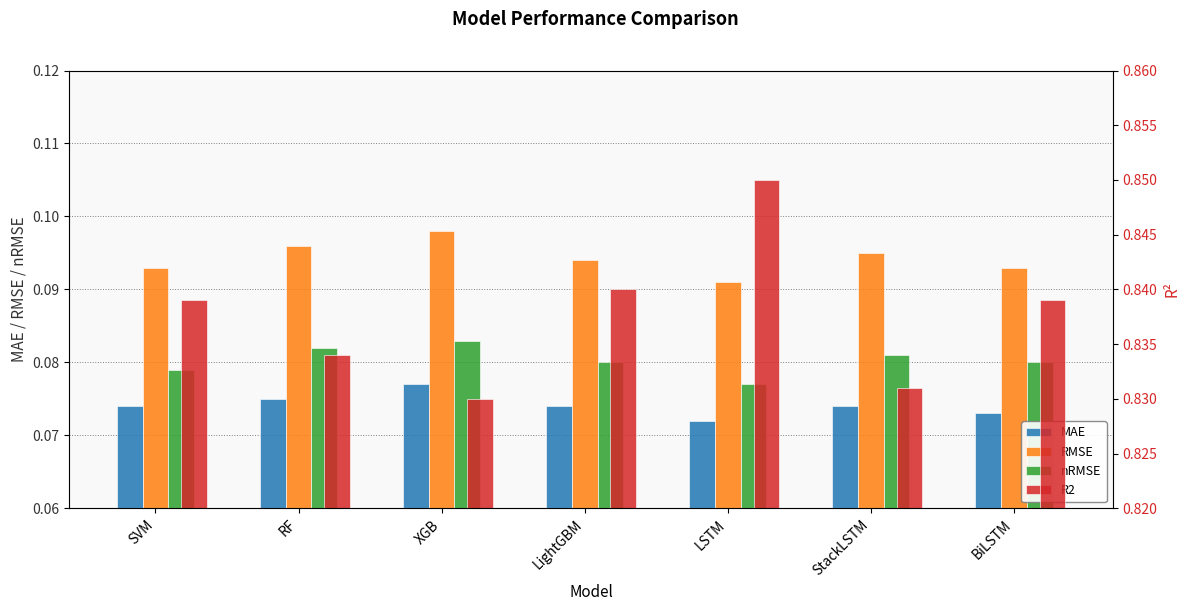

What is the label of the 7th bar from the right?

SVM